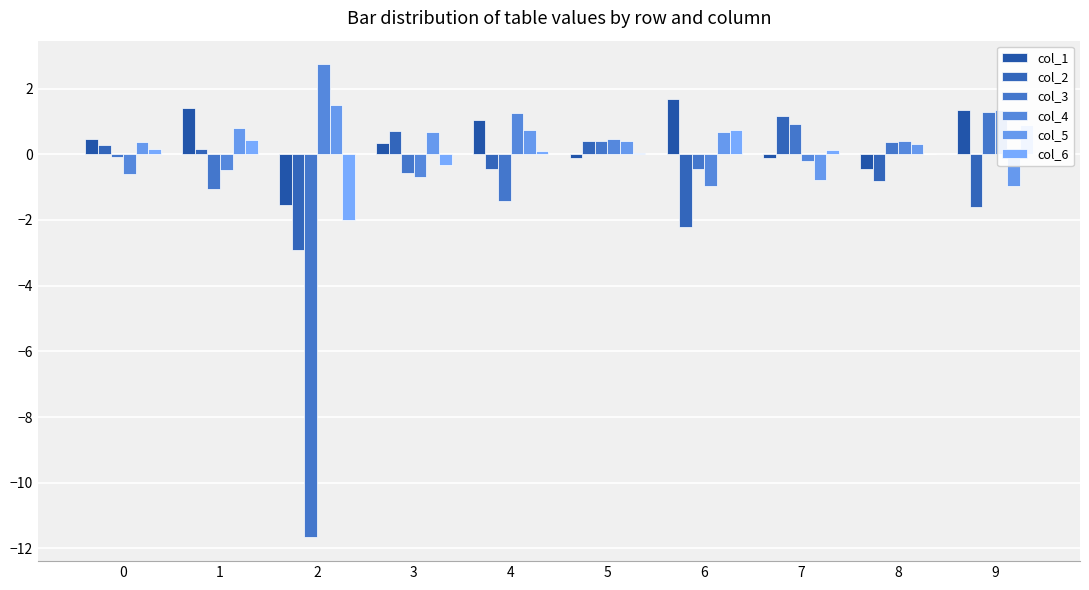

What is the total value across all series at 3?

0.2